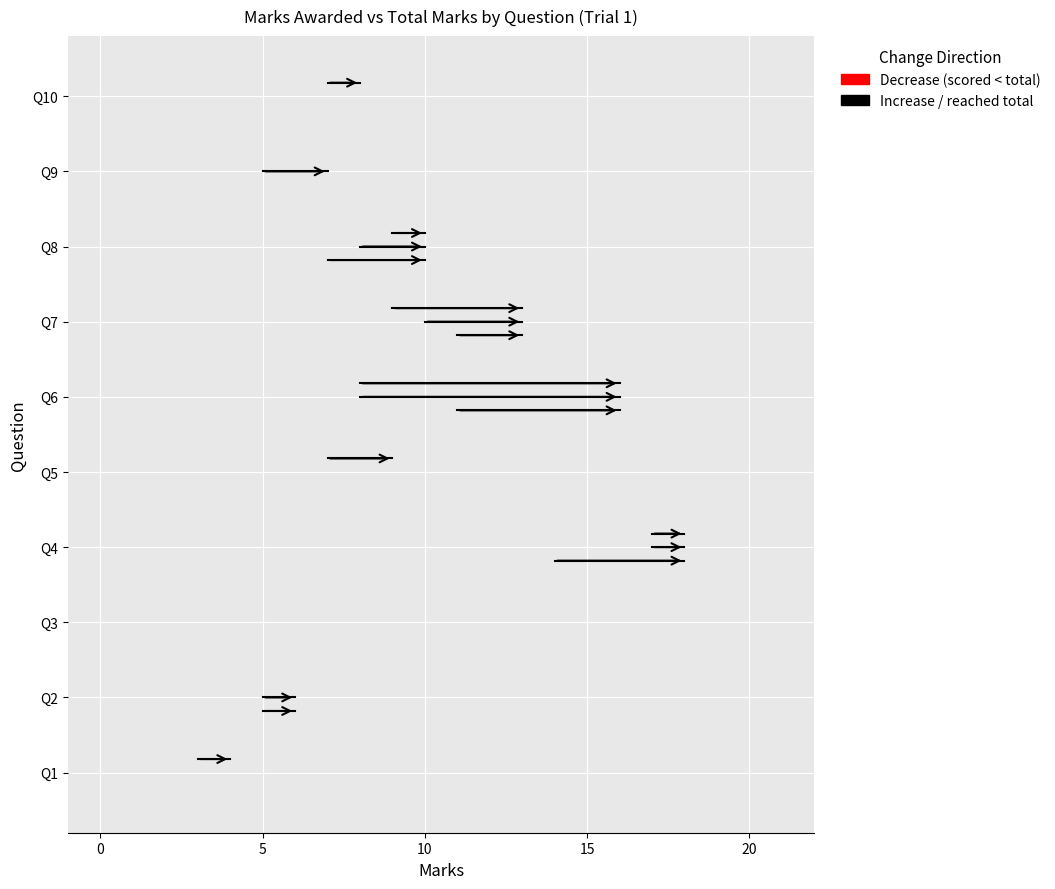

How many values in the Solution 3 (Trial 1) series are below 8?

5